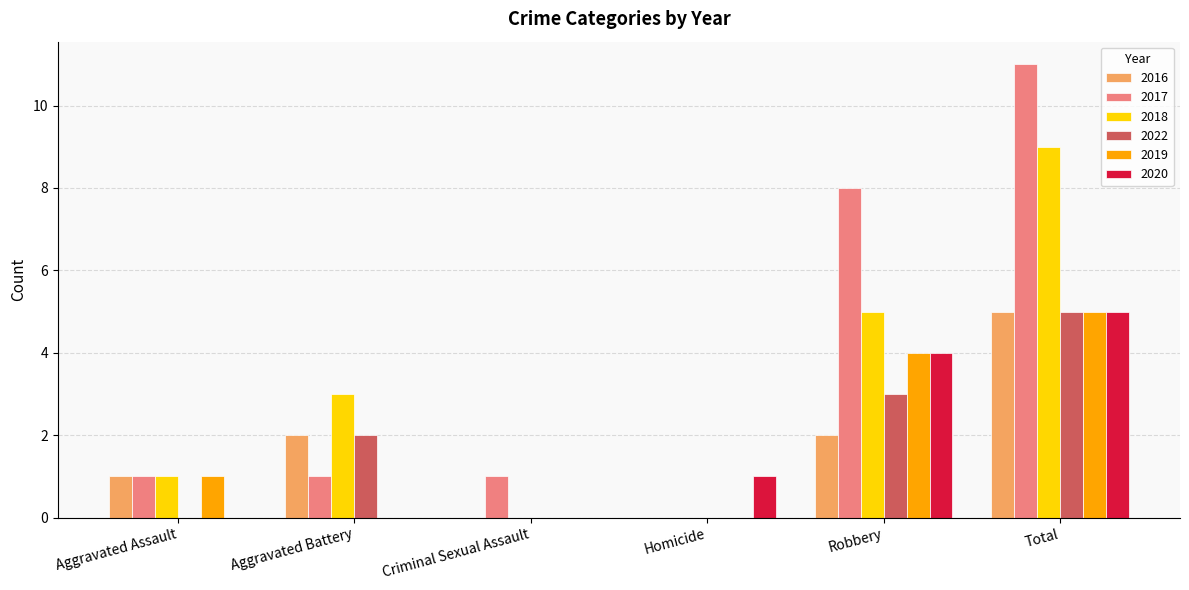

Reading left to right, what are all the values shown in this chart?

2016: Aggravated Assault=1	Aggravated Battery=2	Criminal Sexual Assault=0	Homicide=0	Robbery=2	Total=5
2017: Aggravated Assault=1	Aggravated Battery=1	Criminal Sexual Assault=1	Homicide=0	Robbery=8	Total=11
2018: Aggravated Assault=1	Aggravated Battery=3	Criminal Sexual Assault=0	Homicide=0	Robbery=5	Total=9
2022: Aggravated Assault=0	Aggravated Battery=2	Criminal Sexual Assault=0	Homicide=0	Robbery=3	Total=5
2019: Aggravated Assault=1	Aggravated Battery=0	Criminal Sexual Assault=0	Homicide=0	Robbery=4	Total=5
2020: Aggravated Assault=0	Aggravated Battery=0	Criminal Sexual Assault=0	Homicide=1	Robbery=4	Total=5